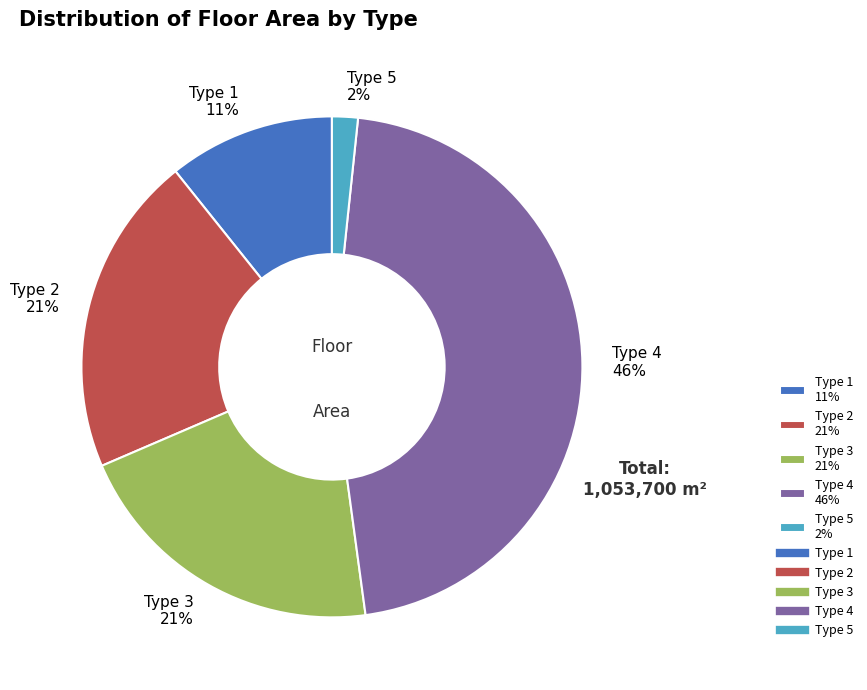

Is Type 1 the majority of the pie?

No